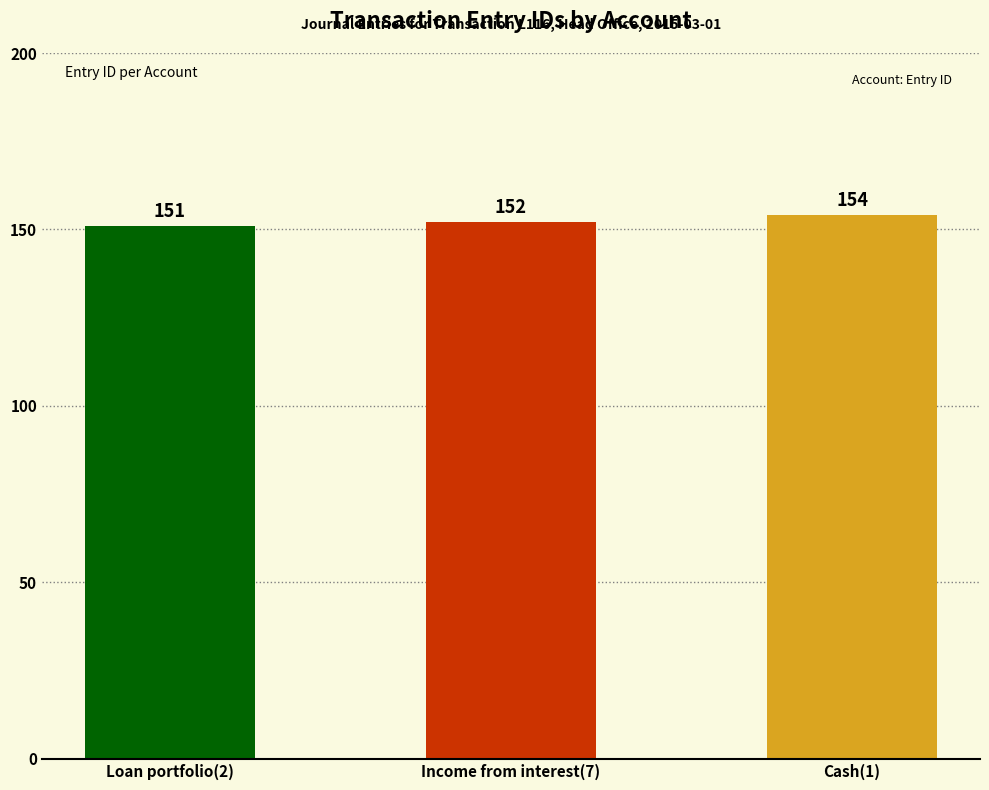

Which has a higher value, Cash(1) or Income from interest(7)?

Cash(1)